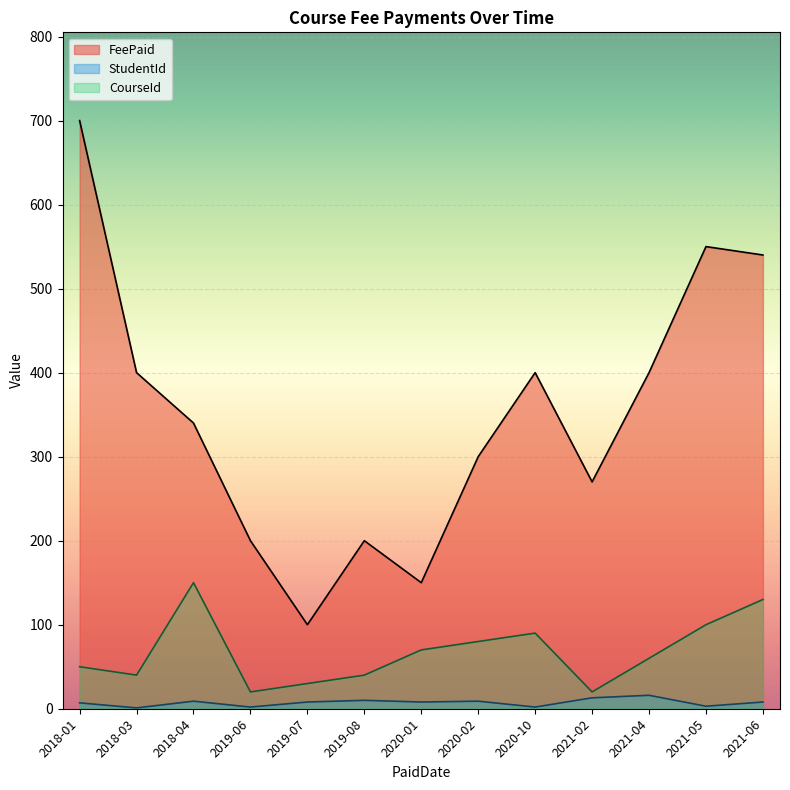

Rank the series by their maximum value, from highest to lowest.

FeePaid, CourseId, StudentId